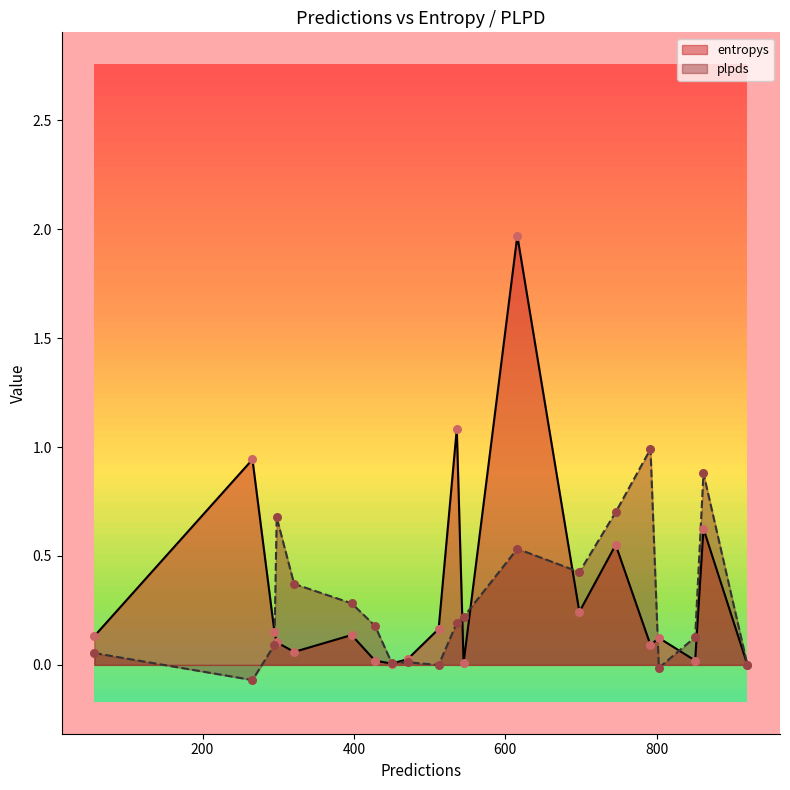

What are all the series names shown in the legend?

entropys, plpds